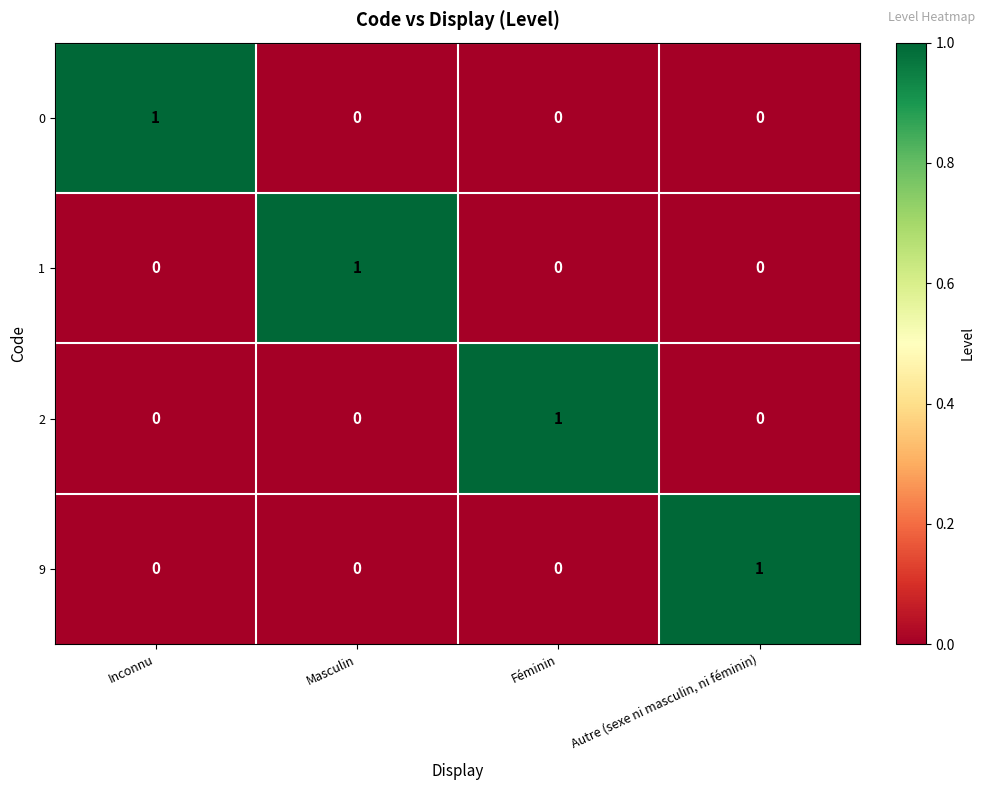

At how many categories does at least one series exceed 0?

4